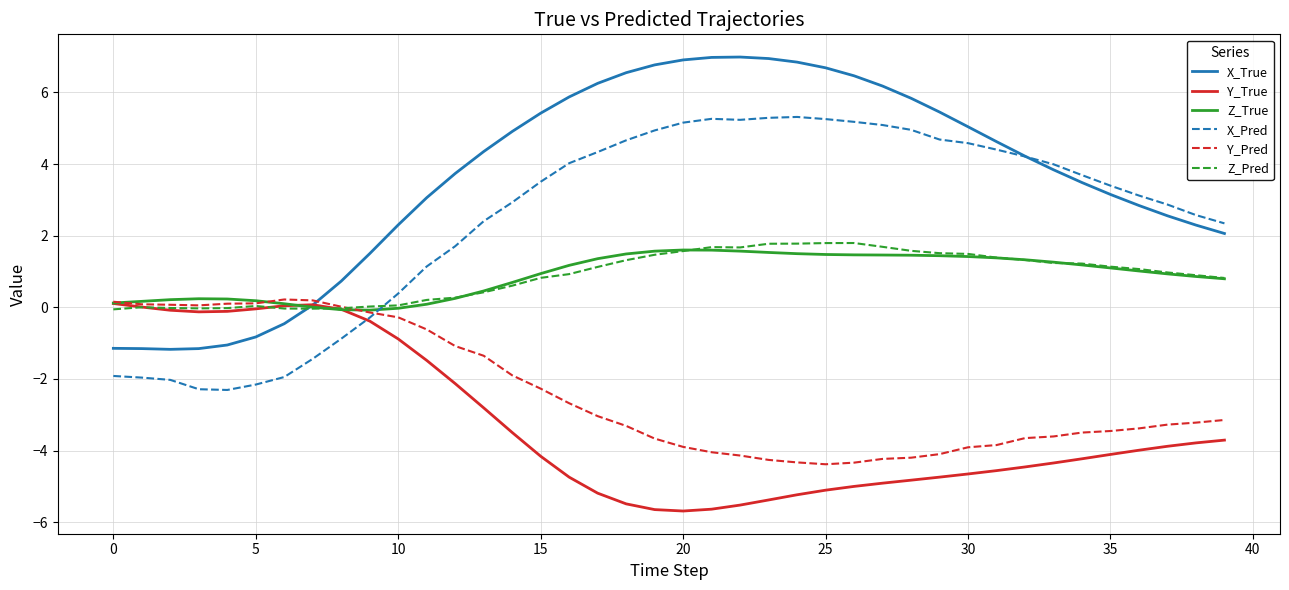

What is the minimum value shown in the chart?

-5.7